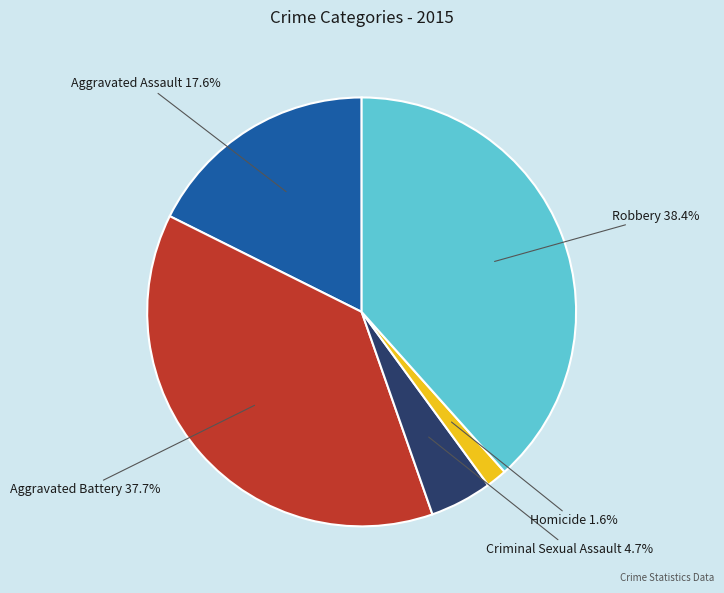

Is there a majority slice in this chart?

No